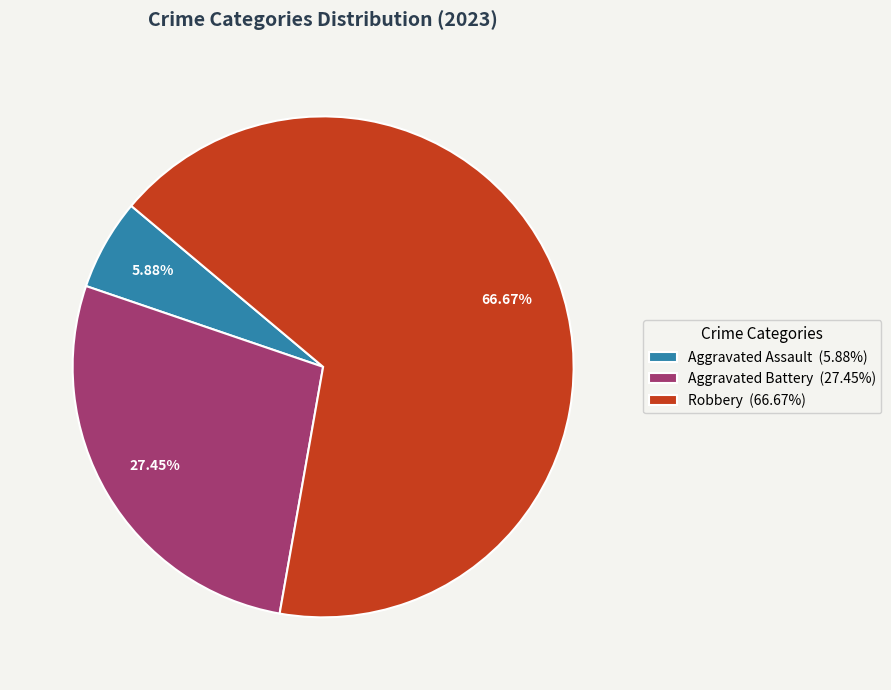

To the nearest percent, what is the average slice percentage?

33%